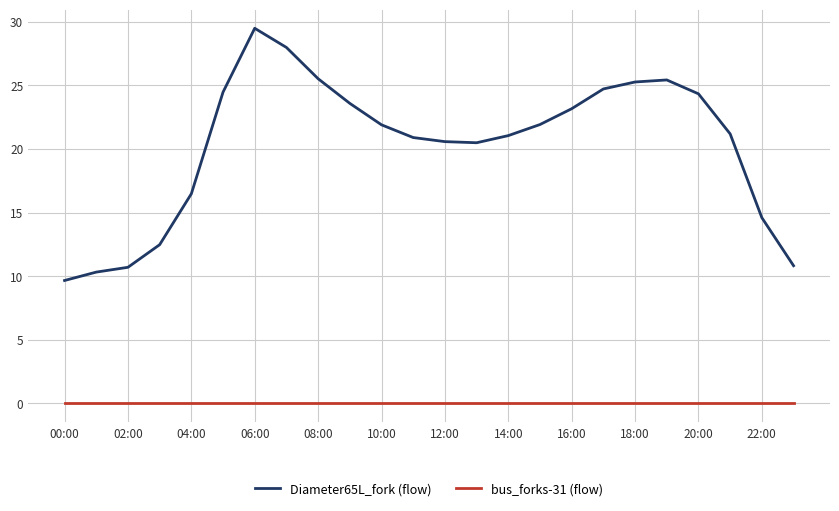

Which series has the largest range (max minus min)?

Diameter65L_fork (flow)